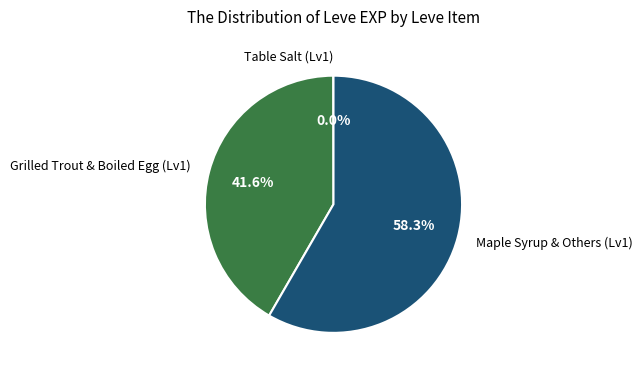

Does Maple Syrup & Others (Lv1) represent more than half of the total?

Yes